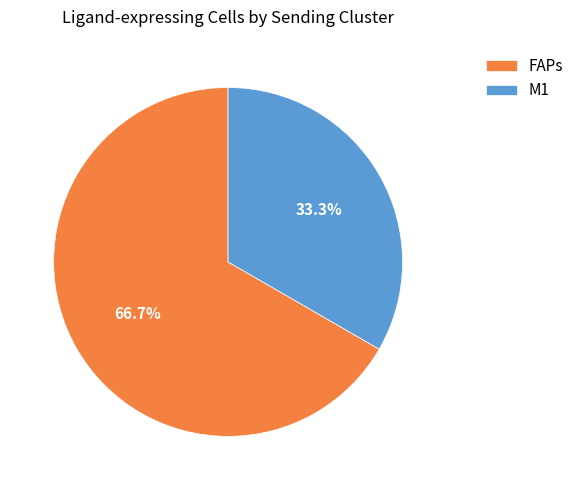

To the nearest percent, what percentage of the pie is M1?

33%